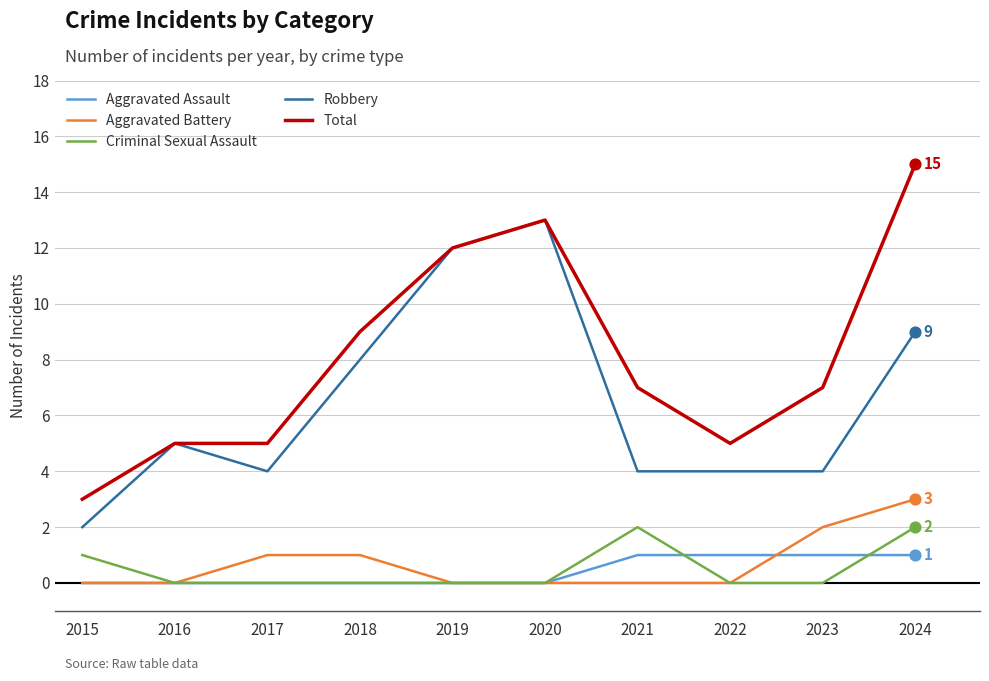

What are all the series names shown in the legend?

Aggravated Assault, Aggravated Battery, Criminal Sexual Assault, Robbery, Total